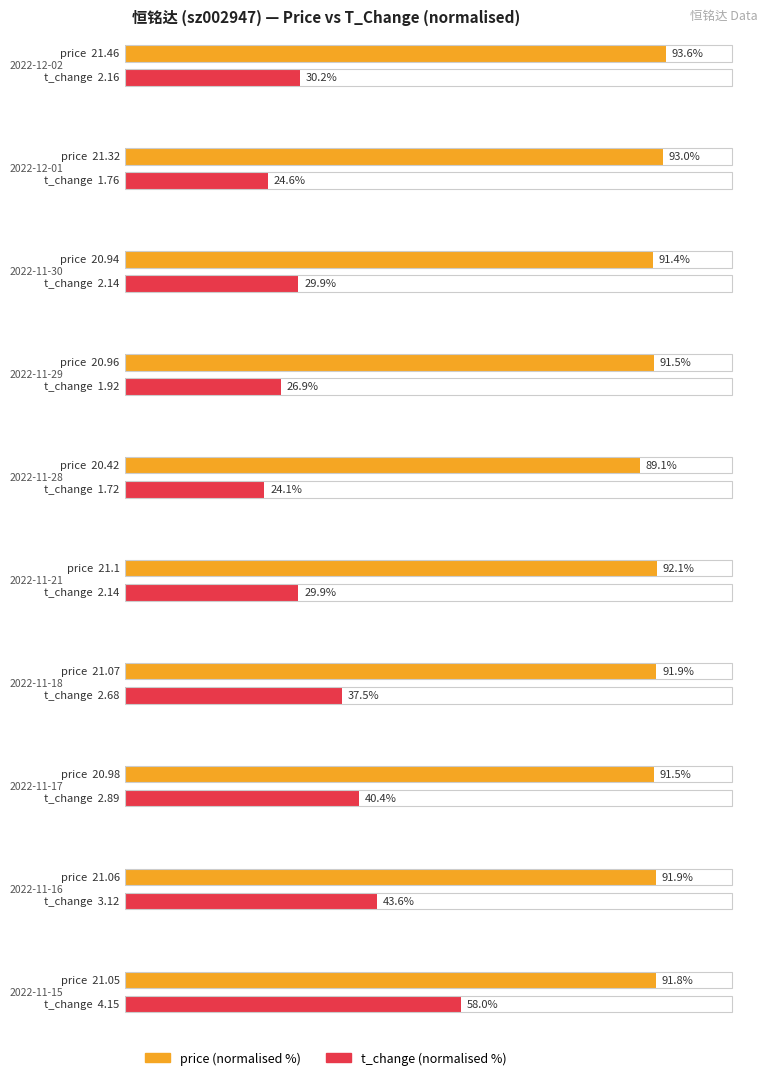

True or false: t_change has a value of 2.1 at 2022-11-21.

True